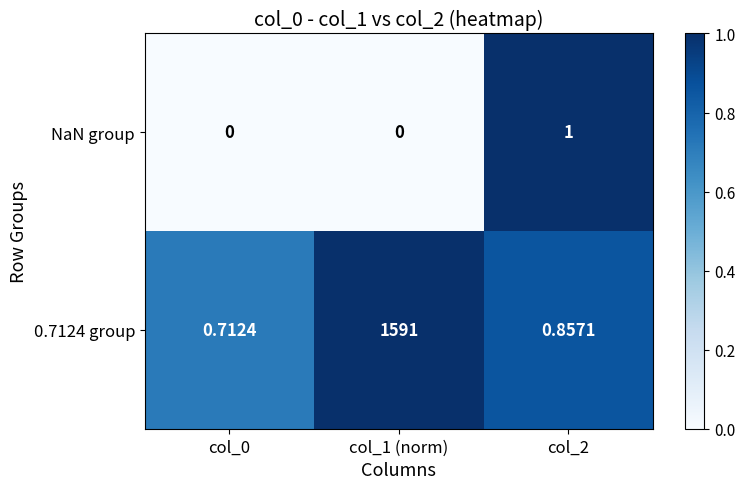

Between col_1 (norm) and col_2, which series saw the biggest shift?

0.7124 group